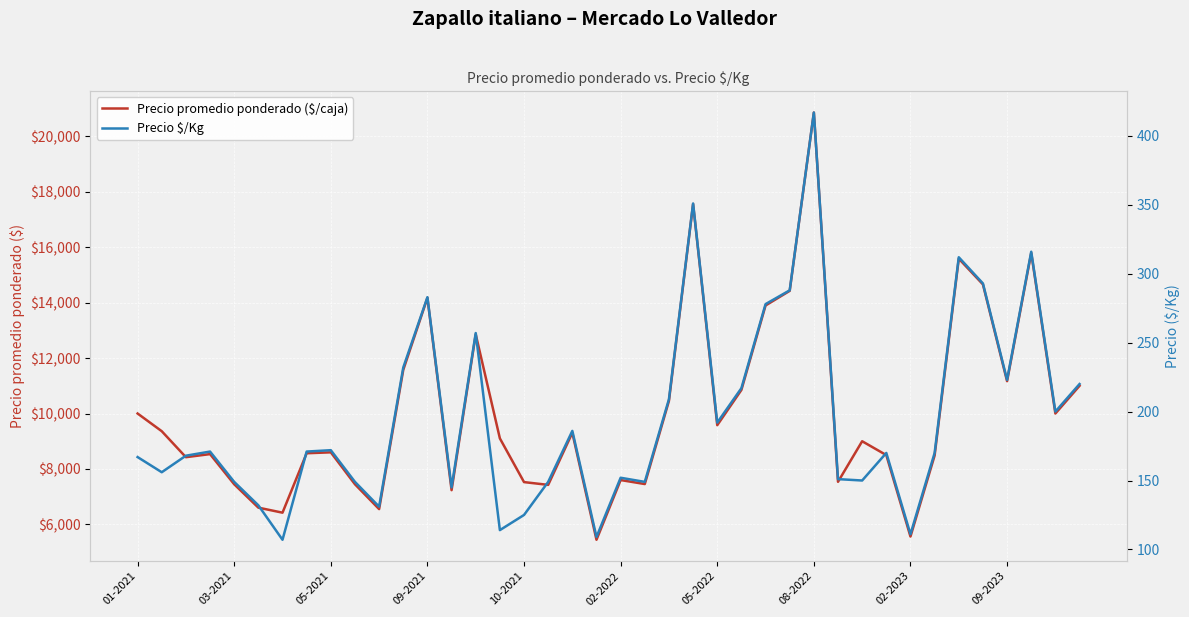

What is the average value of the Precio $/Kg series?

196